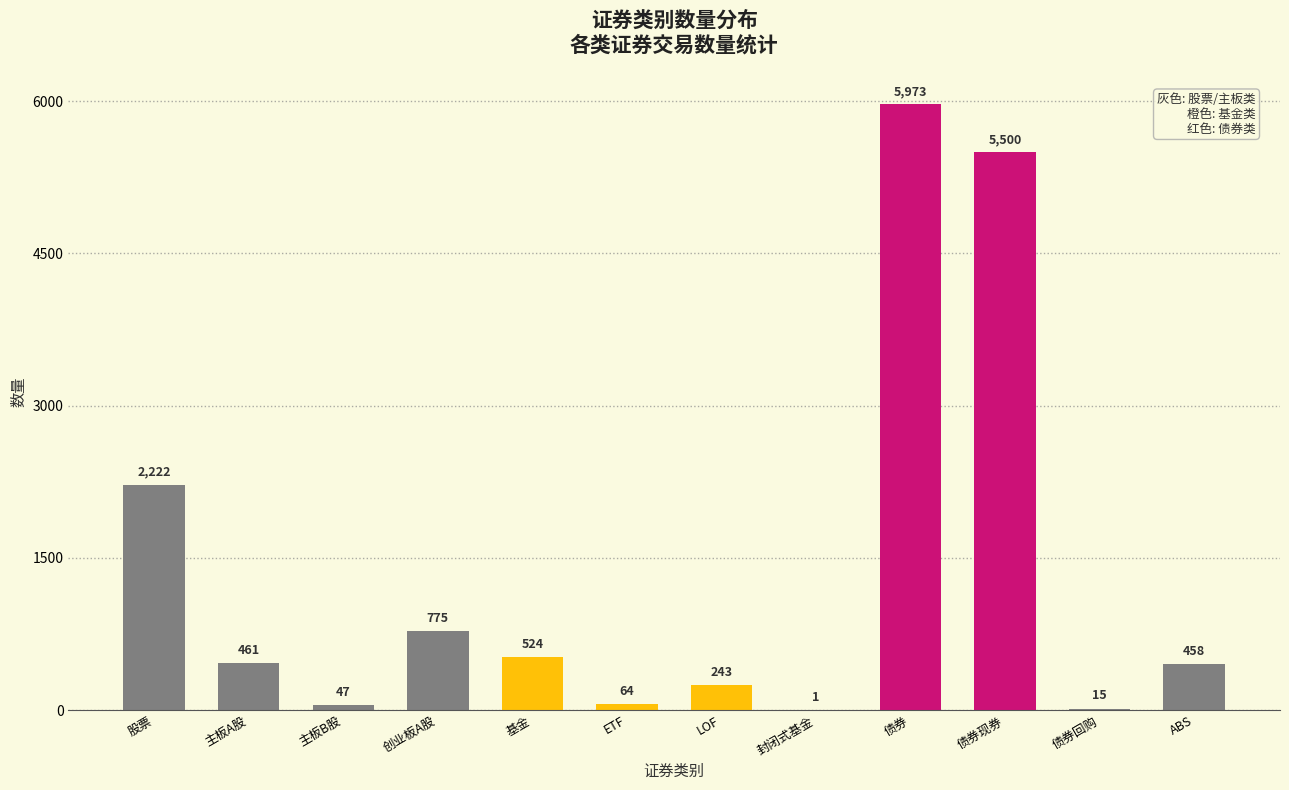

Is it true that the value at 主板A股 is 461?

True